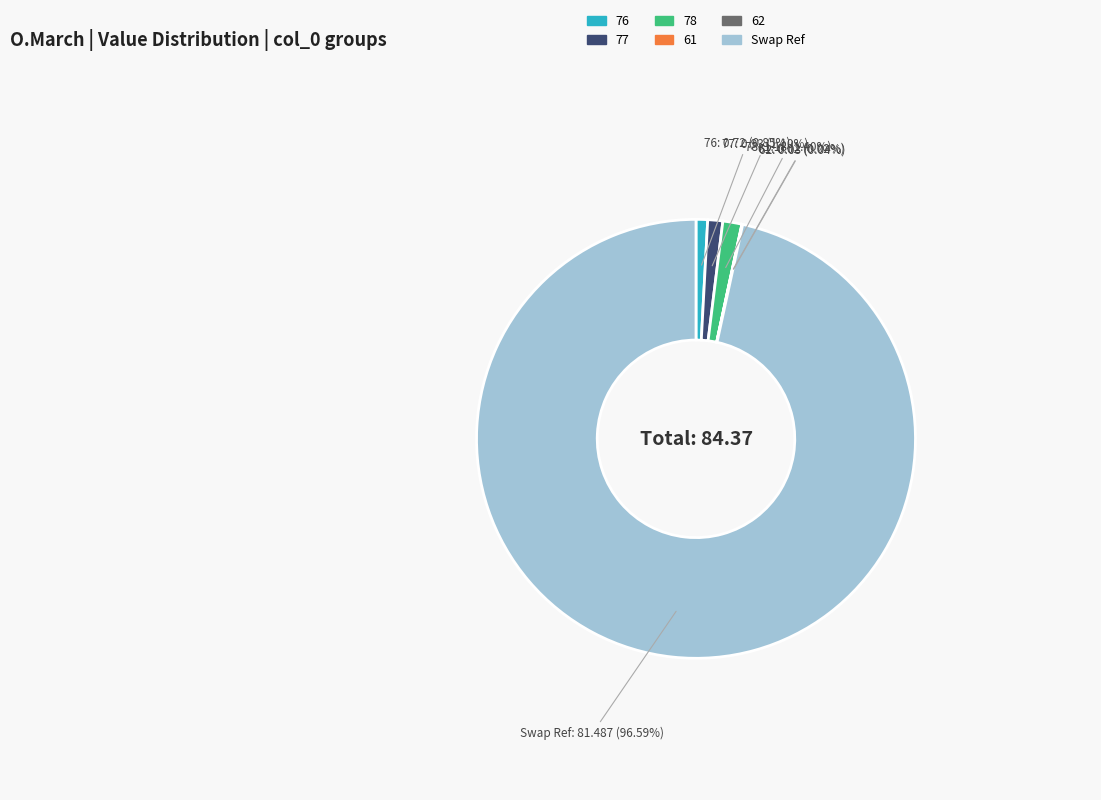

True or false: 77 accounts for 1% of the total.

True